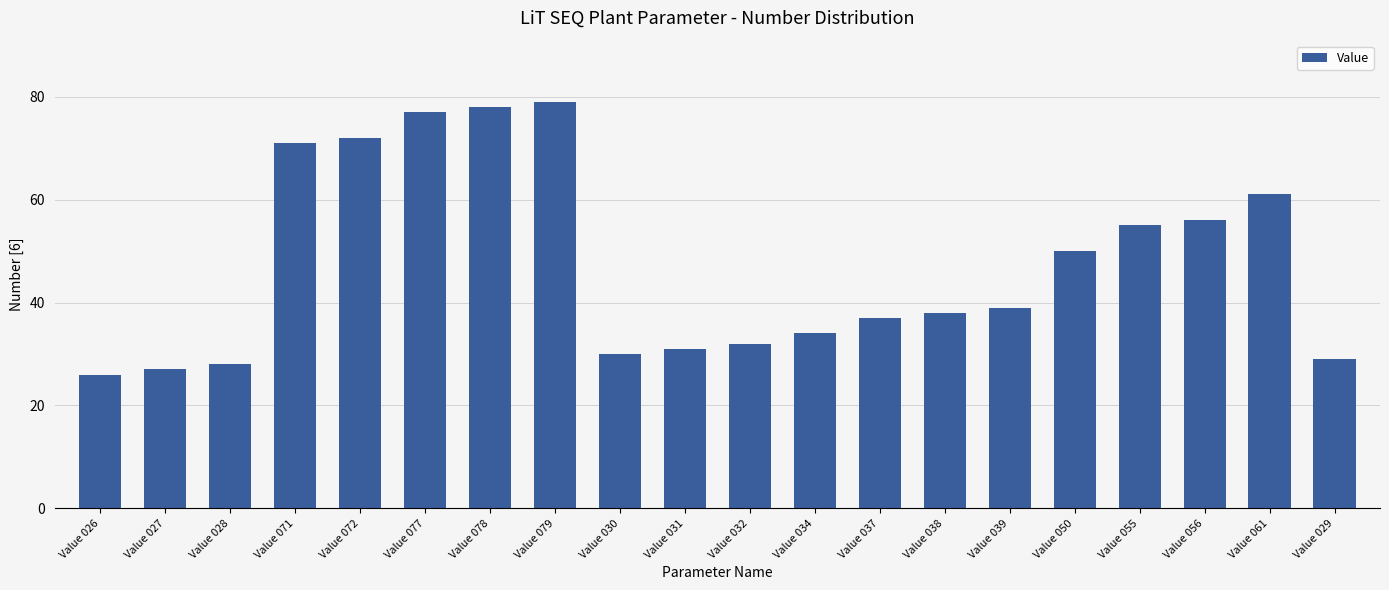

How many values are below 39?

10